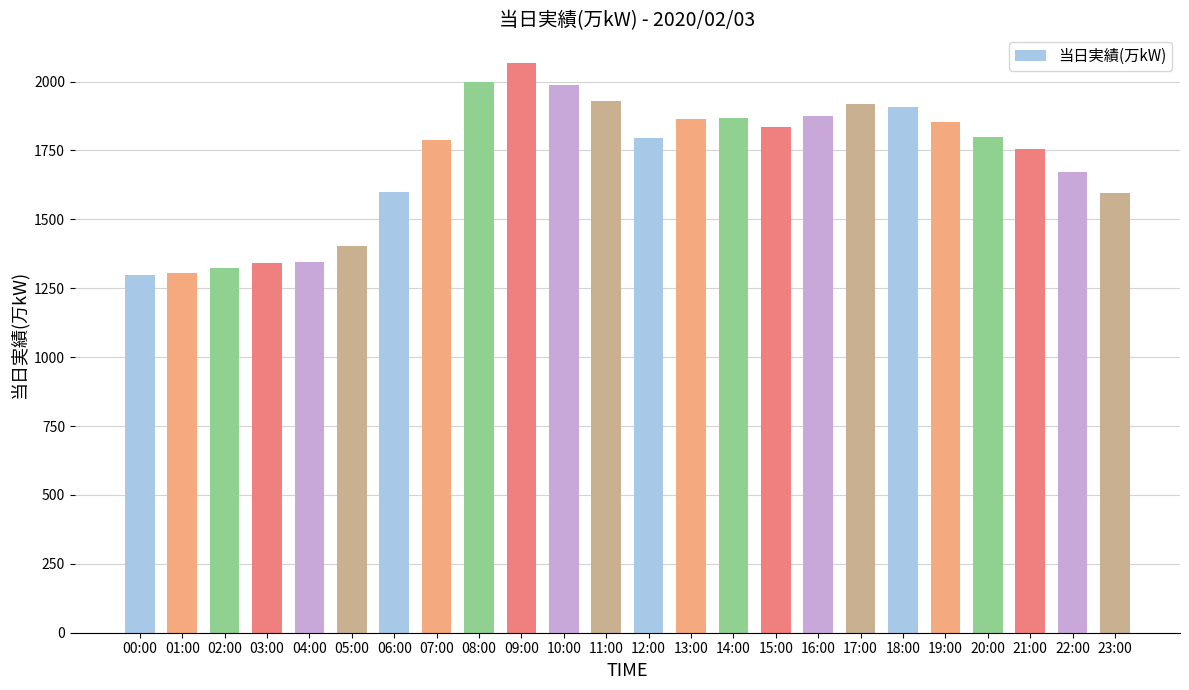

What is the difference between the values at 19:00 and 14:00?

14